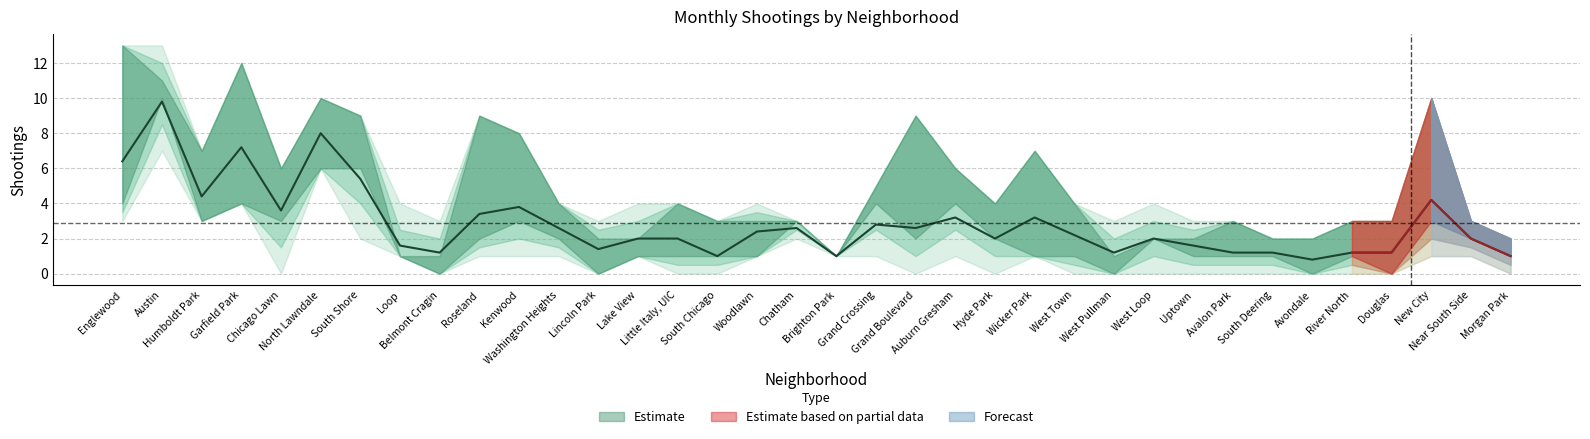

Which category has the highest value across all series?

Englewood